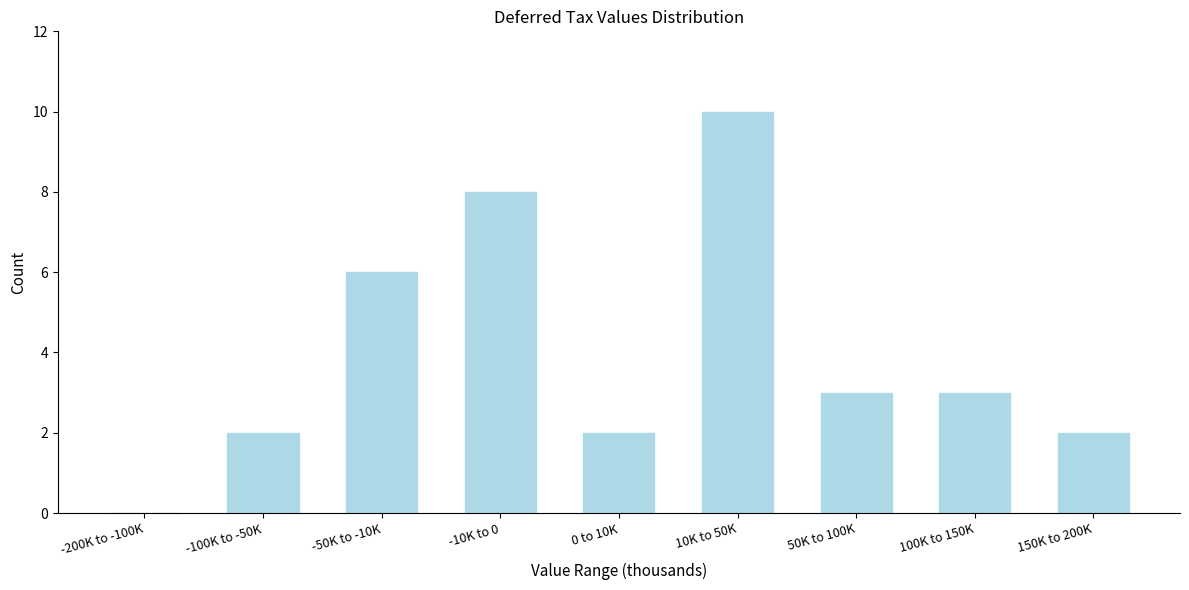

Reading right to left, extract all data points from this chart.

150K to 200K=2	100K to 150K=3	50K to 100K=3	10K to 50K=10	0 to 10K=2	-10K to 0=8	-50K to -10K=6	-100K to -50K=2	-200K to -100K=0